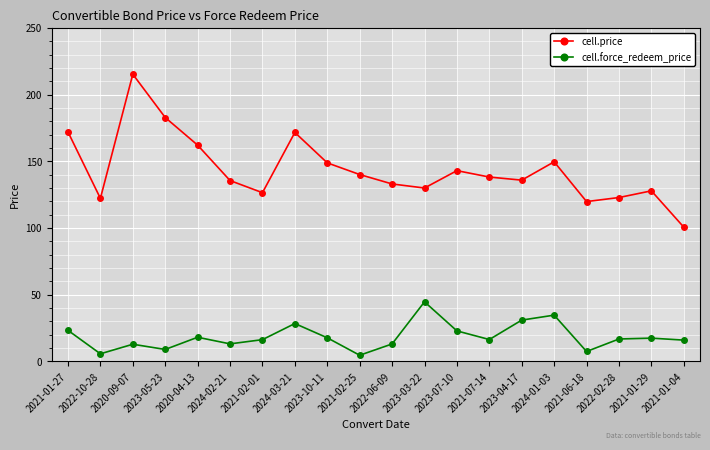

True or false: cell.price and cell.force_redeem_price intersect in this chart.

False